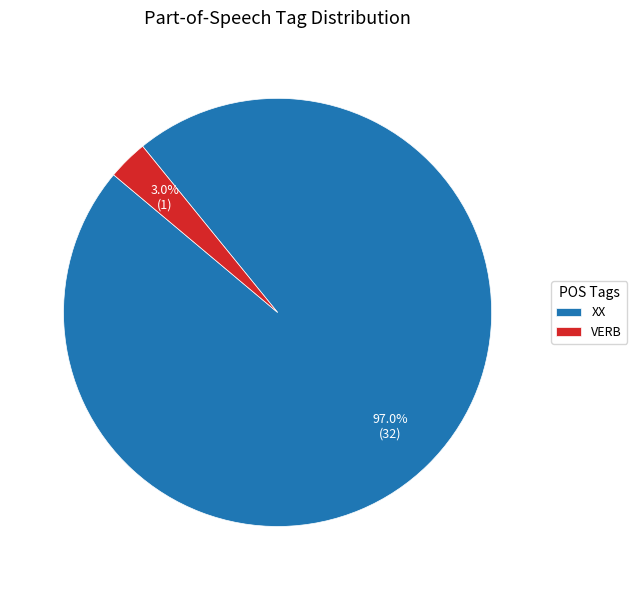

The VERB slice represents 10% of the pie. True or false?

False